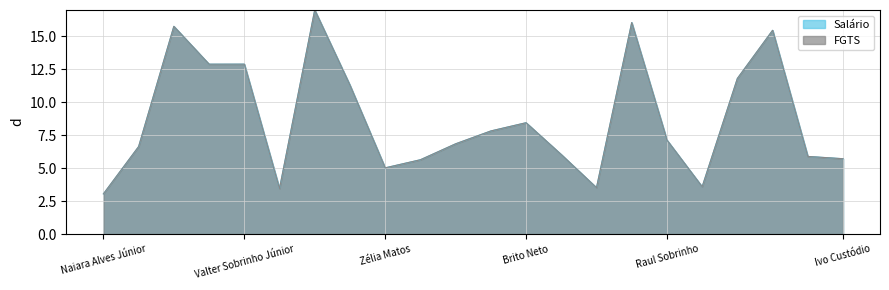

At which category does Salário reach its first local valley?

Paula Oliveira